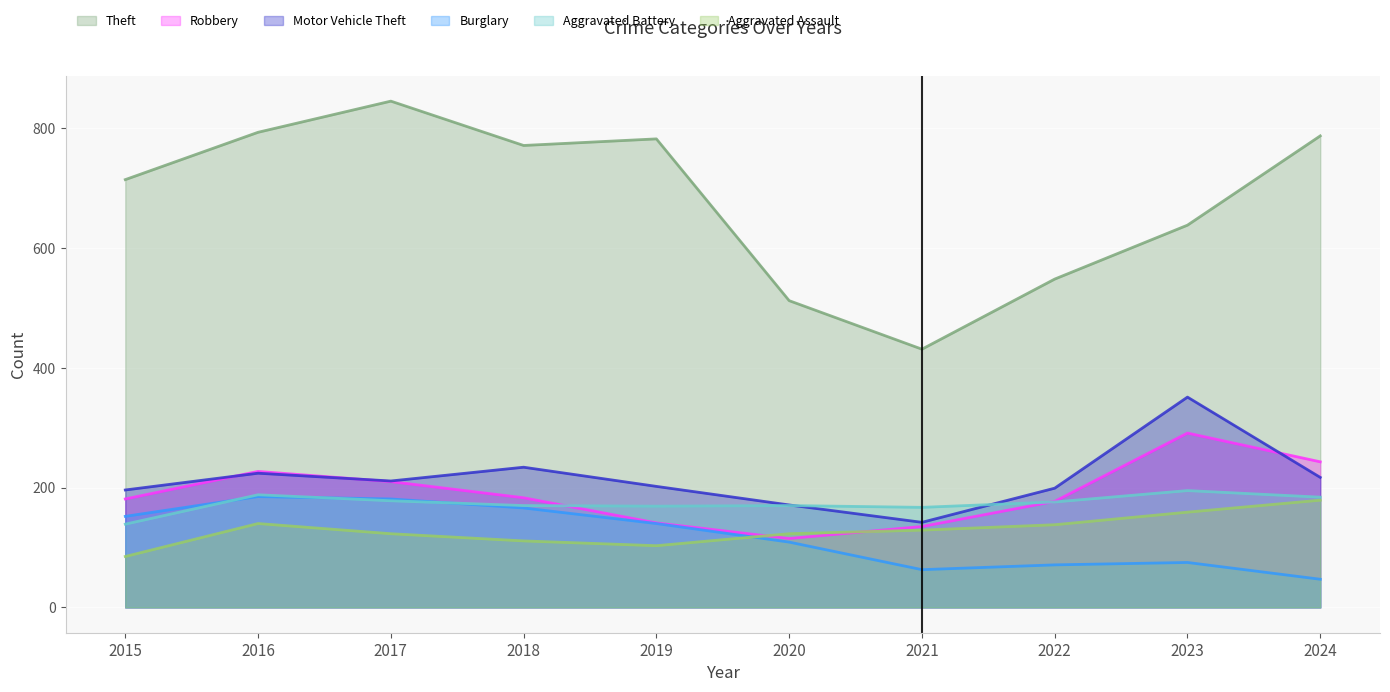

Does the chart display data point markers on the line(s)?

No